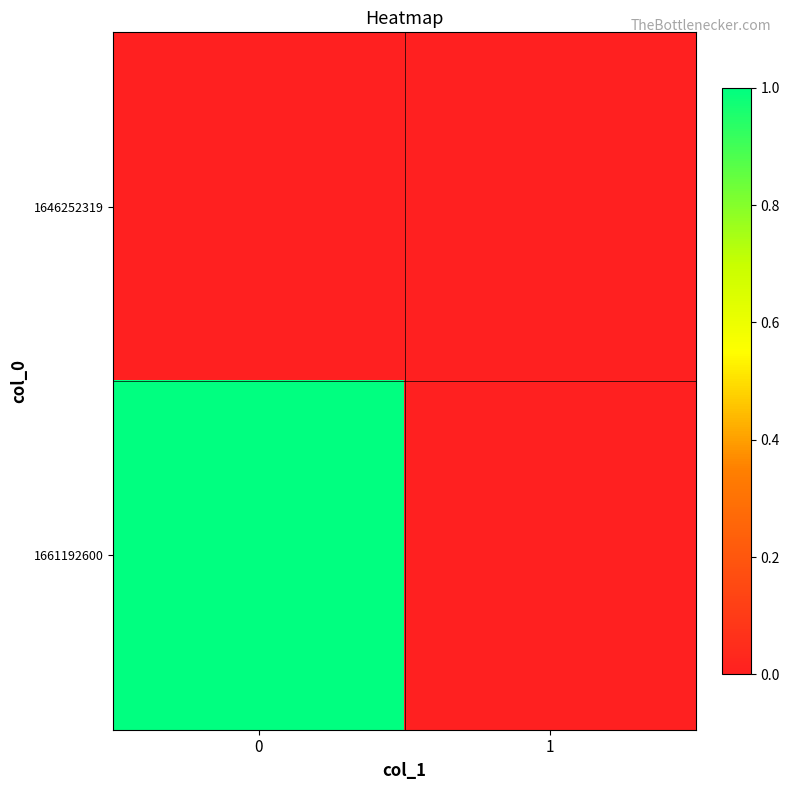

What is the greatest value displayed?

1